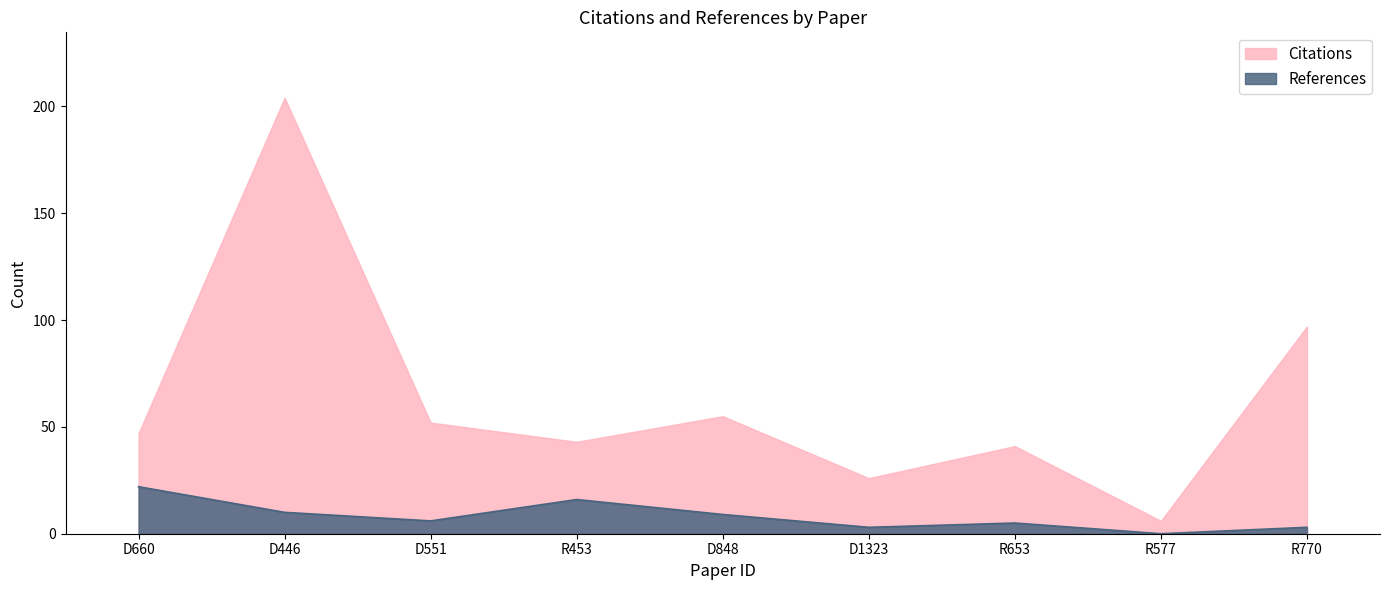

What is the maximum value shown in the chart?

204